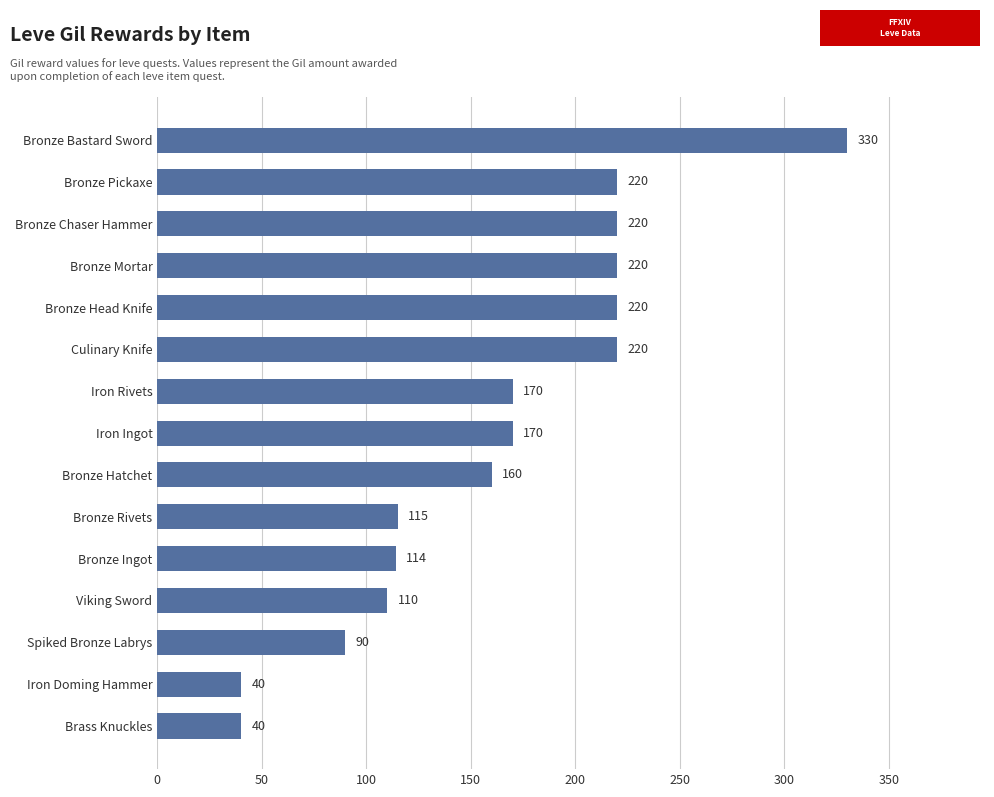

What value does the data have at Bronze Hatchet, to the nearest 10?

160